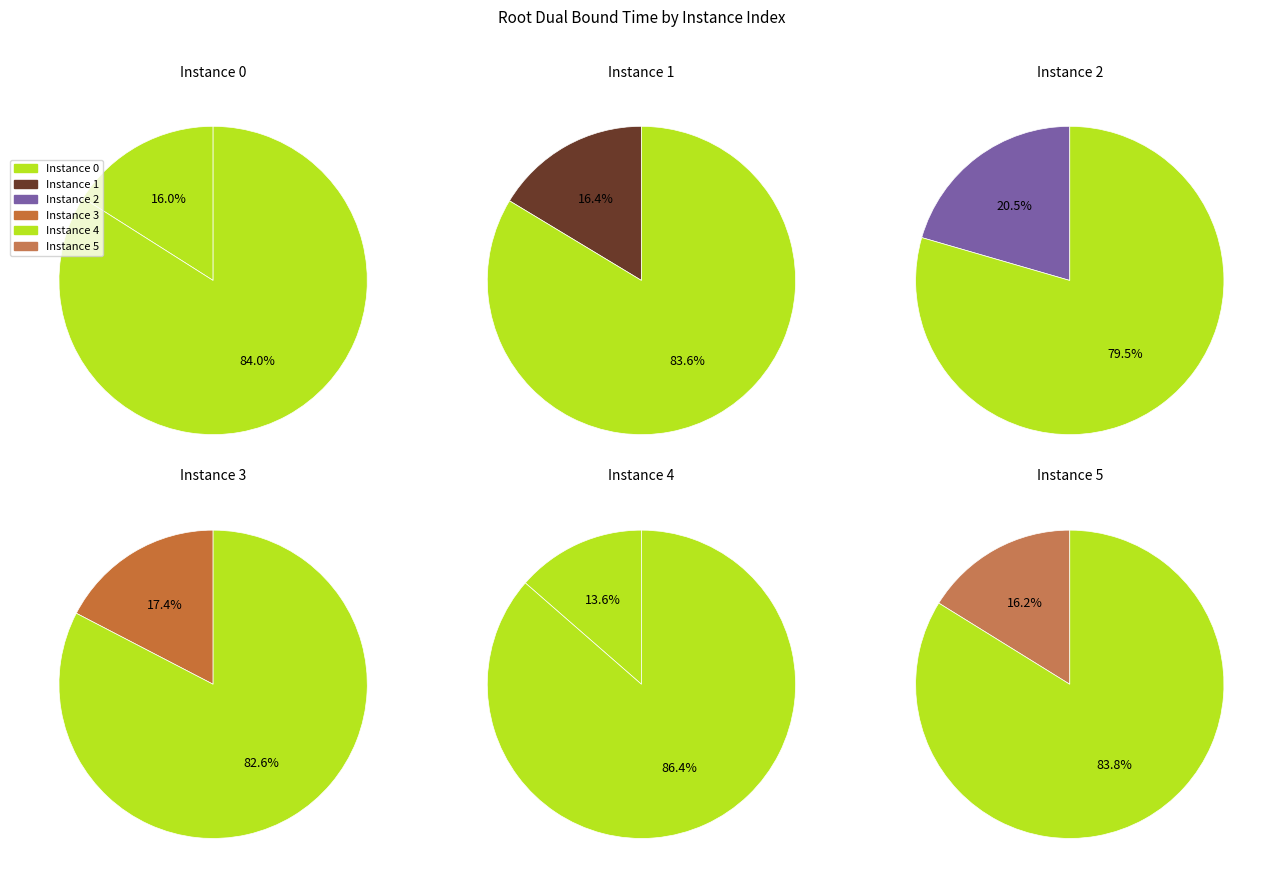

To the nearest percent, what portion does 2 represent?

21%